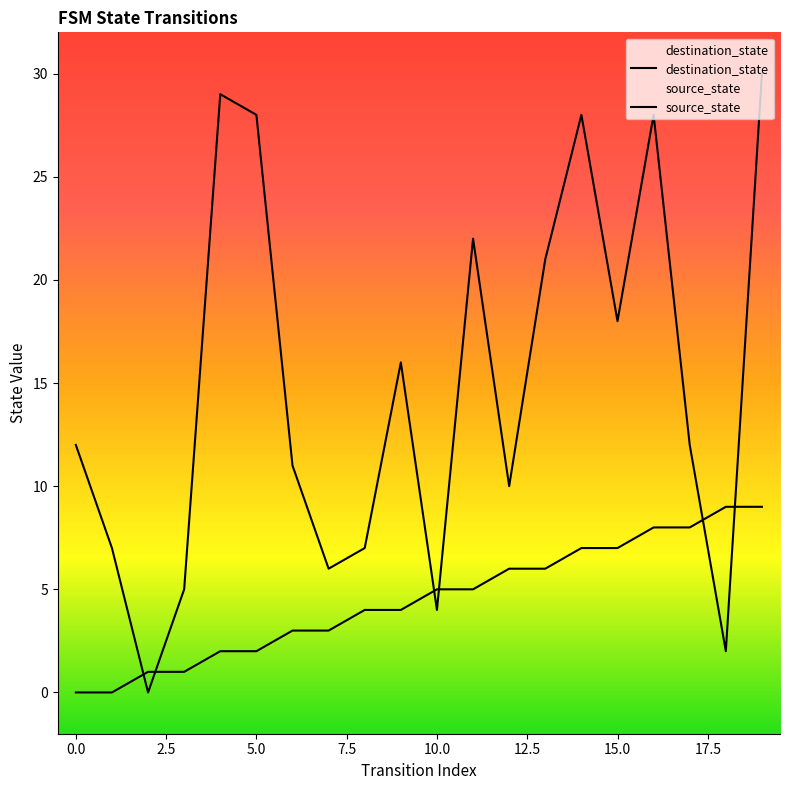

How many source_state values are between 2 and 7?

12